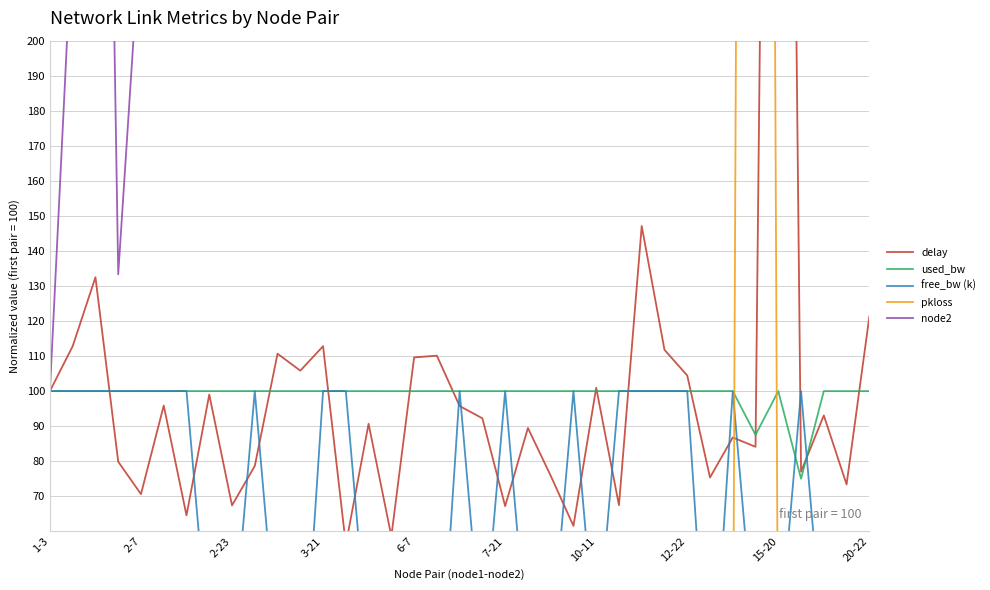

What is the sum of all node2 values?

18533.3